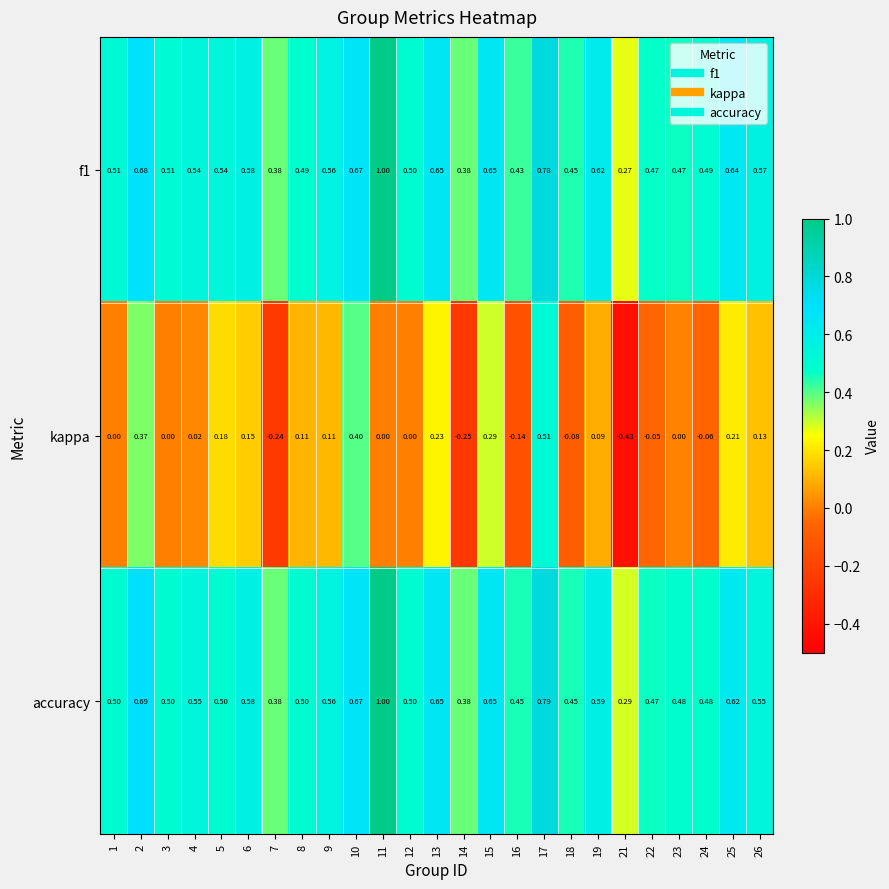

Is the value of f1 at 19 greater than the value of kappa at 18?

Yes